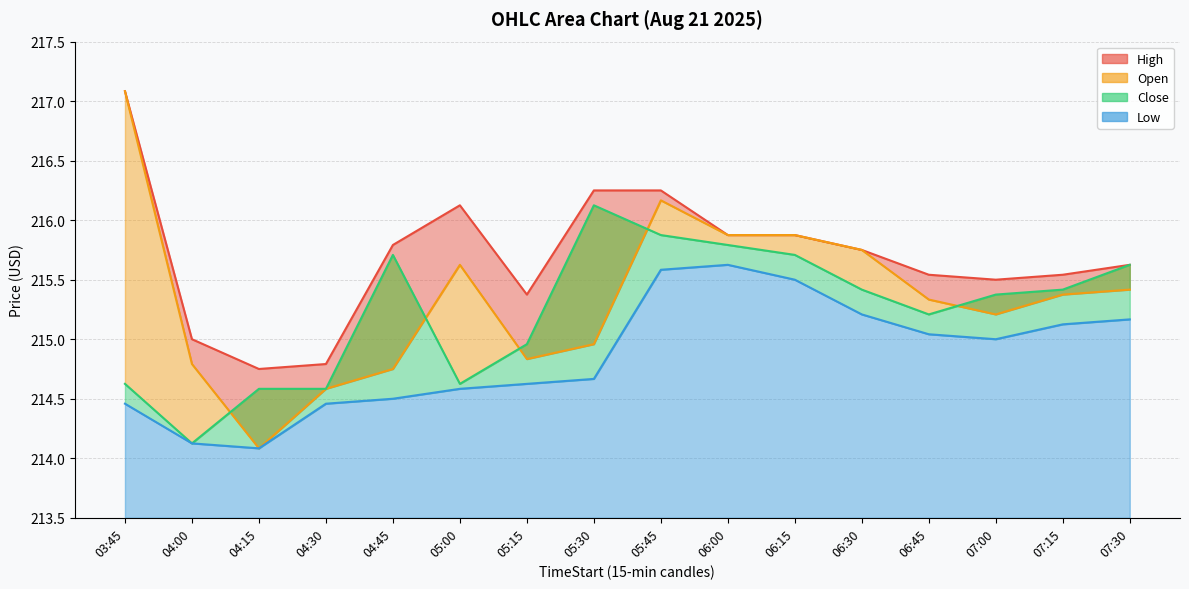

What is the smallest value displayed?

214.1